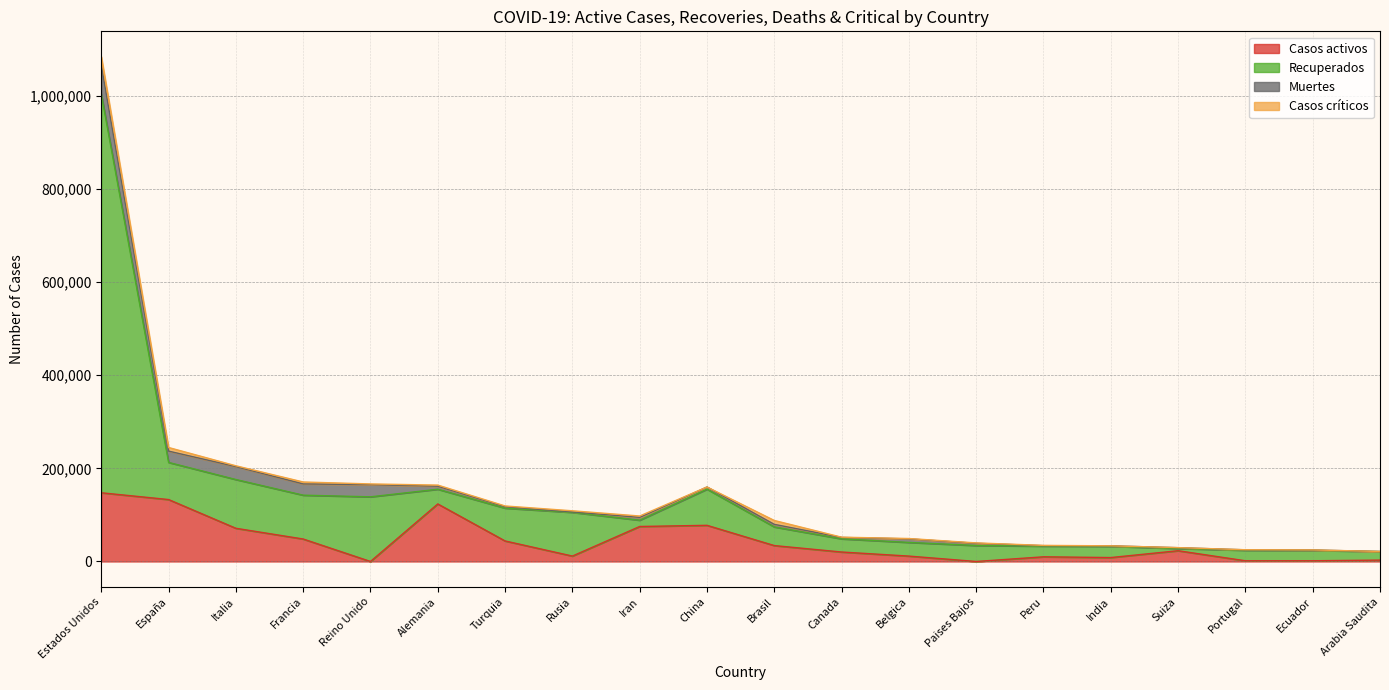

What is the maximum value for Casos activos?

147473